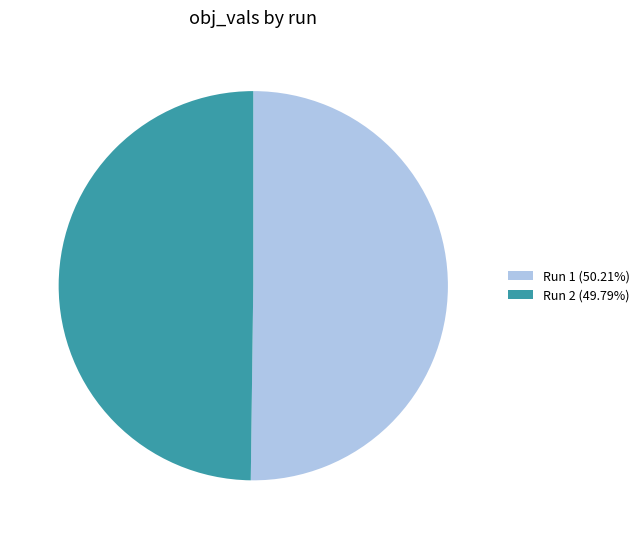

Is the sum of Run 1 (50.21%) and Run 2 (49.79%) greater than half?

Yes